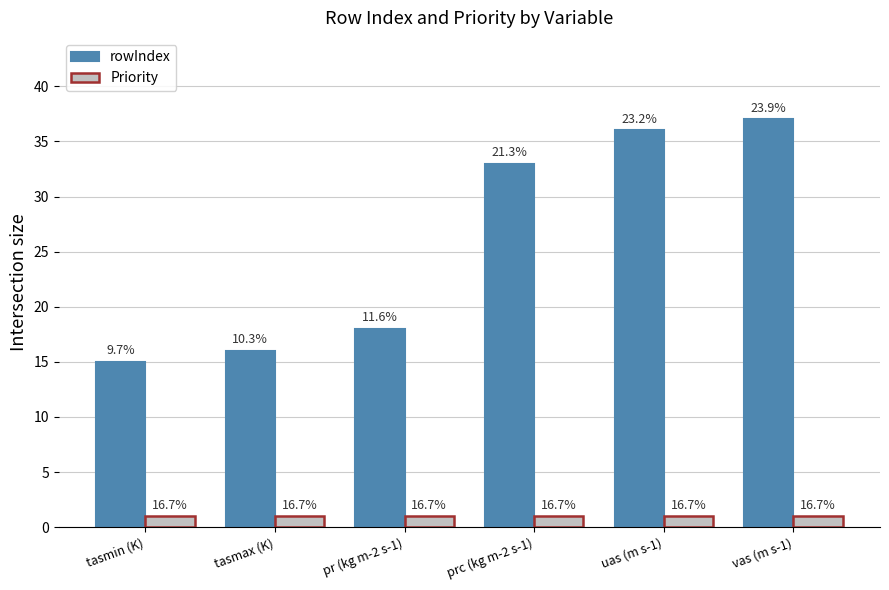

What are all the series names shown in the legend?

rowIndex, Priority